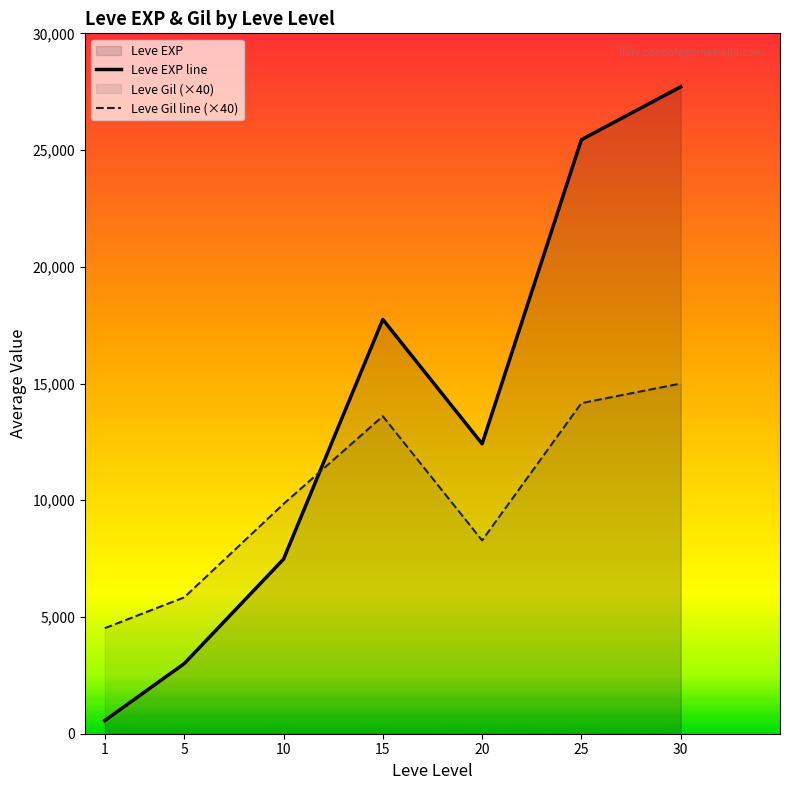

What is the difference between the maximum and second lowest values in the Leve Gil line (×40) series?

9160